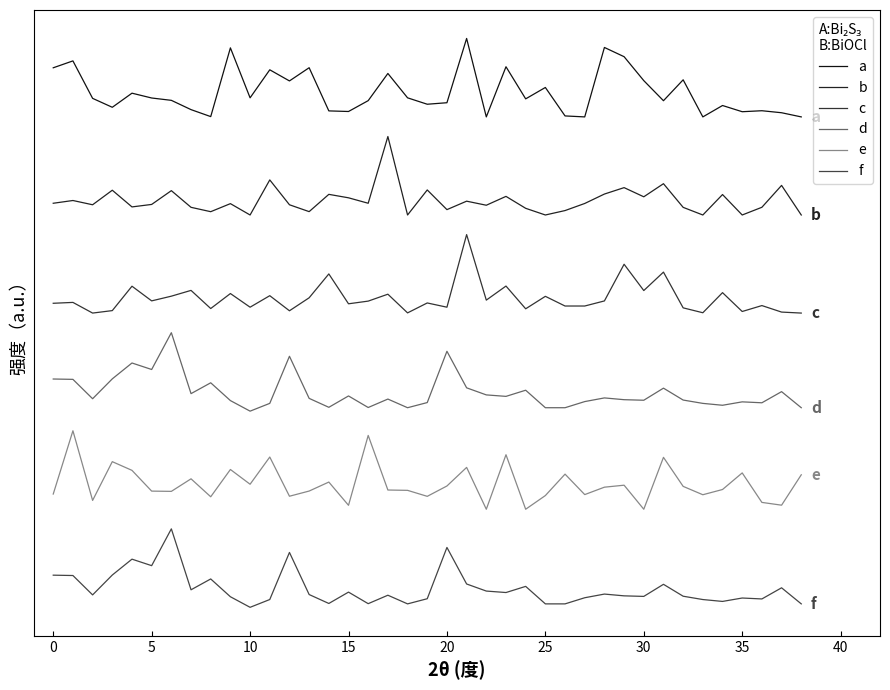

List the series in order of their peak value, lowest first.

f, e, d, c, b, a